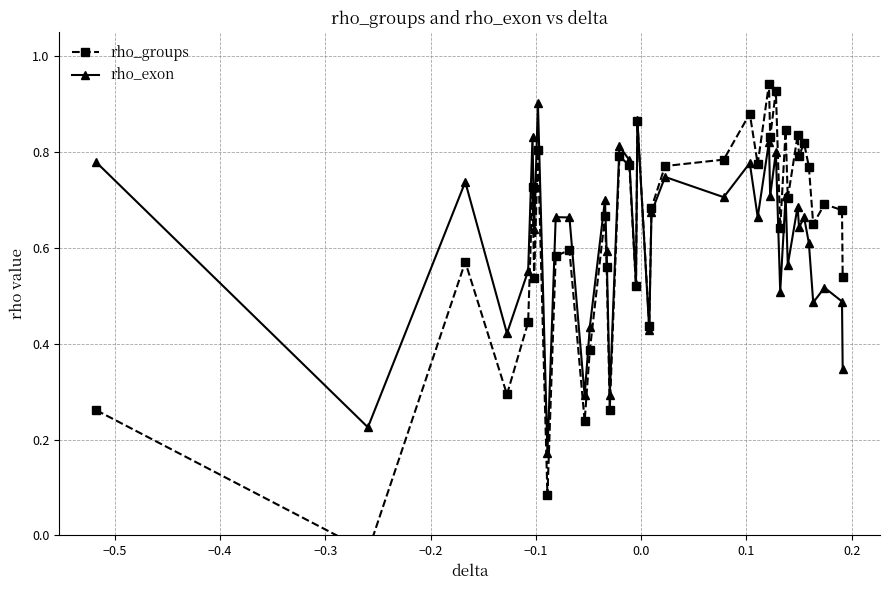

Count the rho_exon values in the range 0 to 1.

40